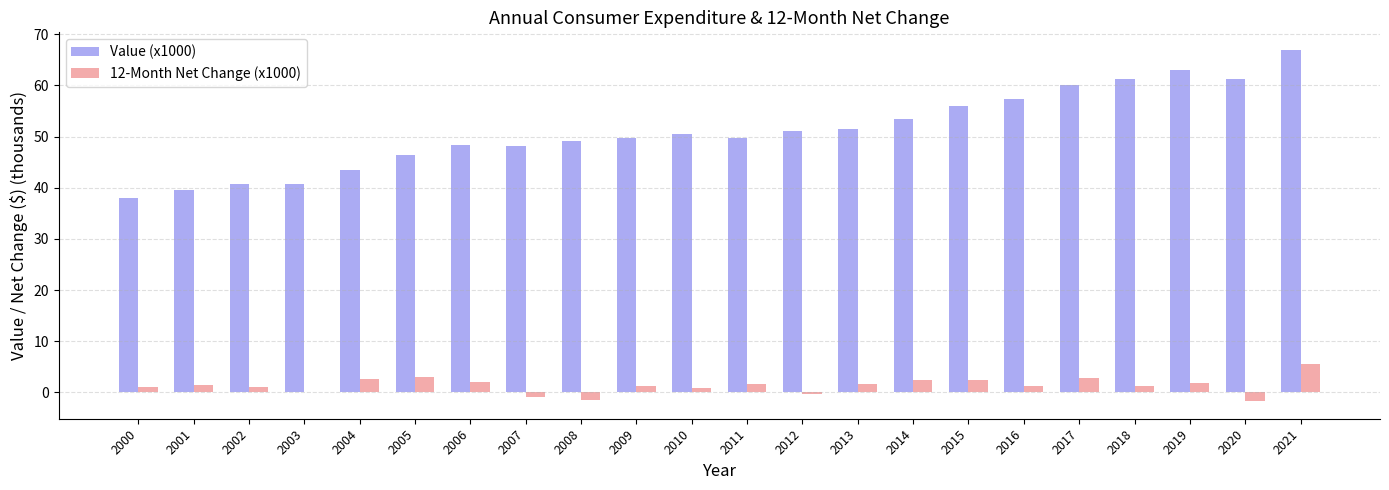

What value does the 12-Month Net Change (x1000) series have at 2006?

2.0